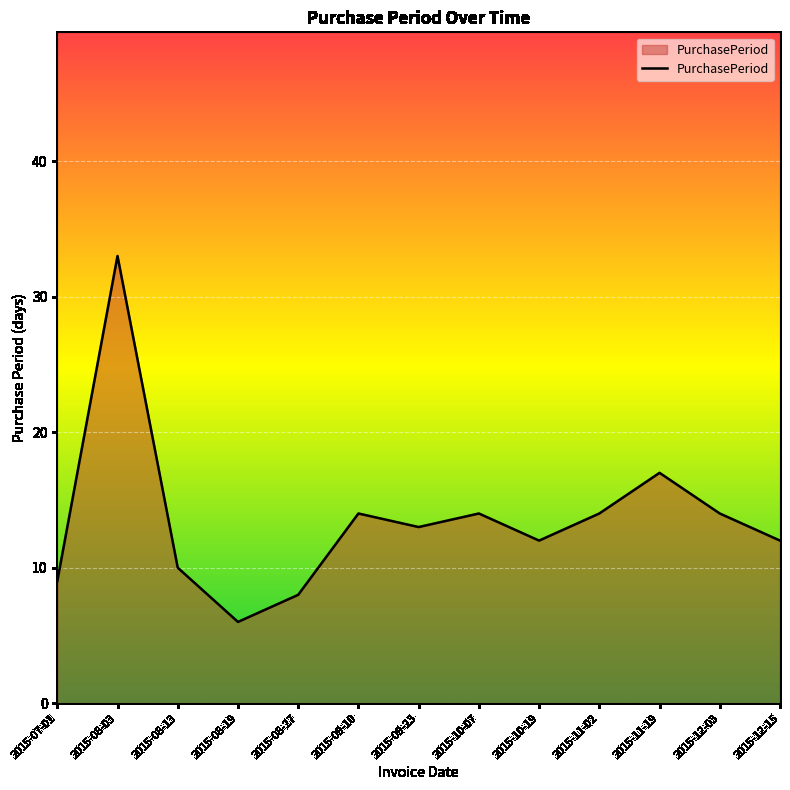

What is the minimum value shown in the chart?

6